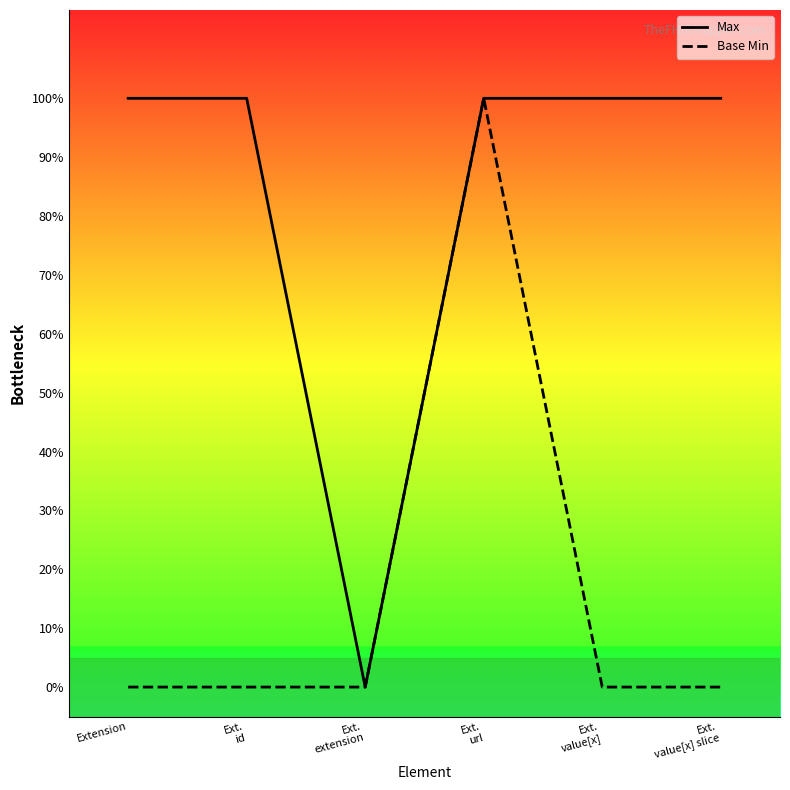

True or false: Max and Base Min intersect in this chart.

False